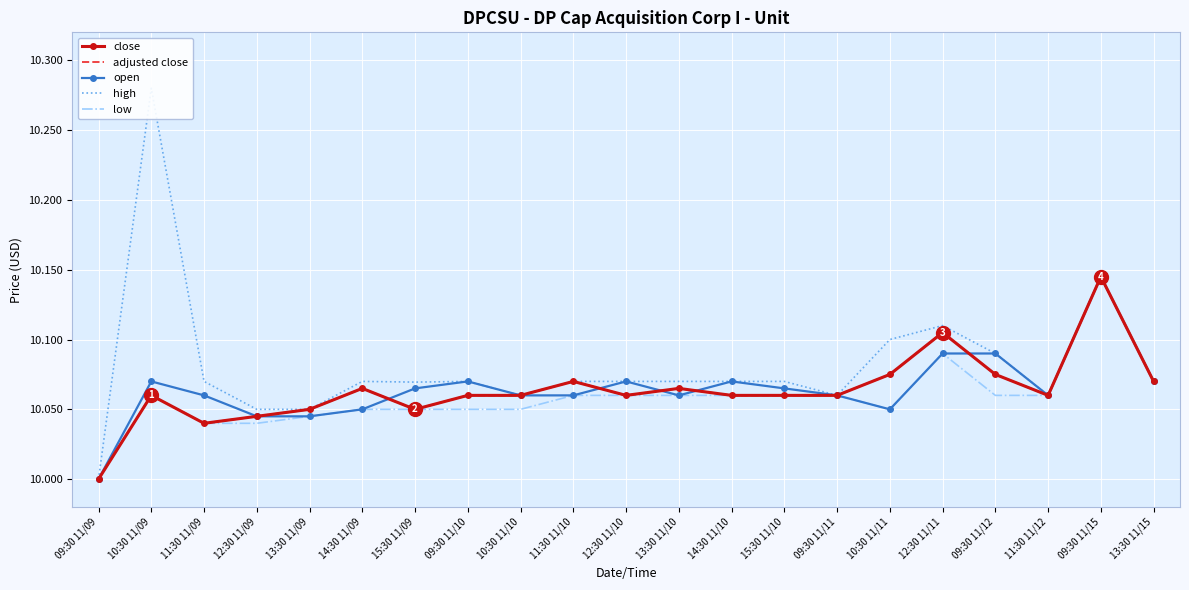

What position from the left is 11:30 11/09?

3